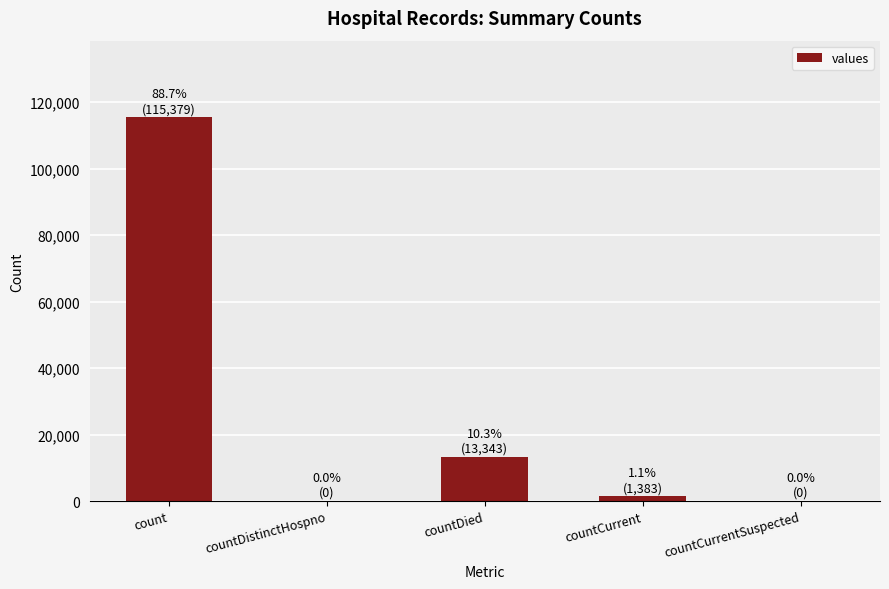

Where is the data nearest to the value 57689?

countDied